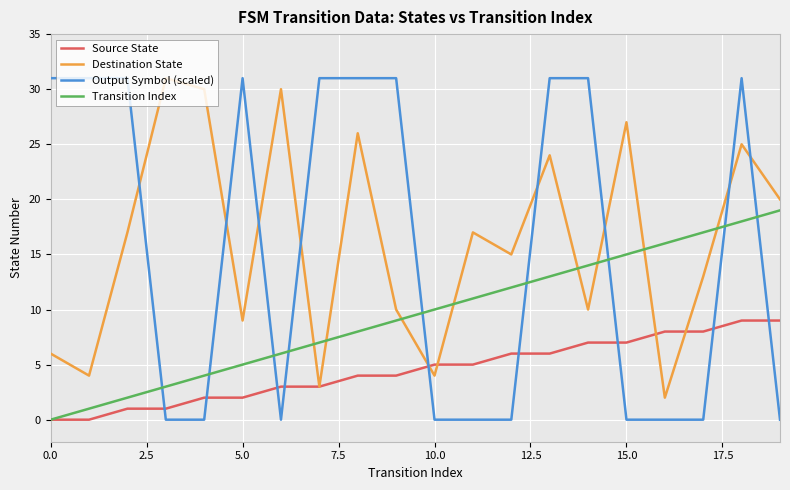

Which series has the largest range (max minus min)?

Output Symbol (scaled)